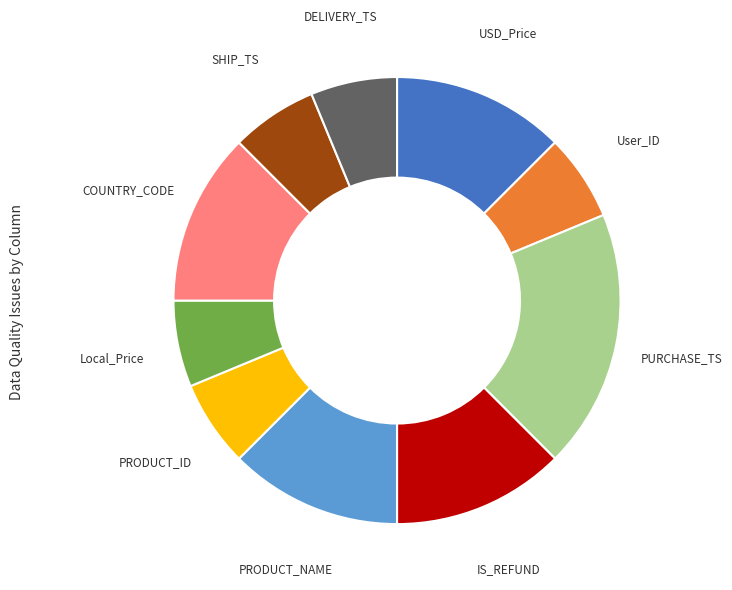

Is there a majority slice in this chart?

No